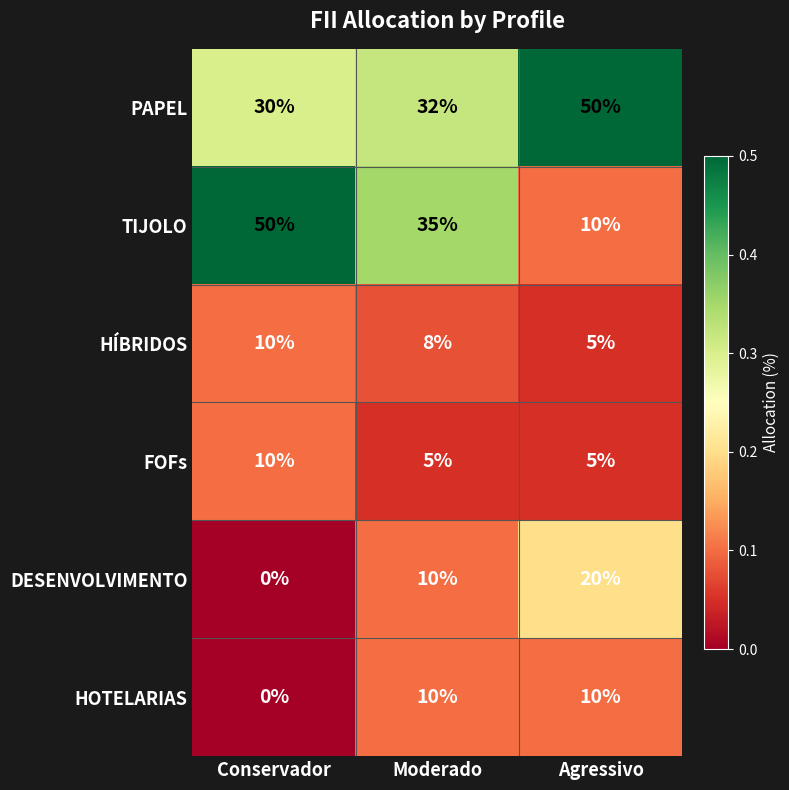

Reading left to right, list all the values displayed in this chart.

PAPEL: 30	32	50
TIJOLO: 50	35	10
HÍBRIDOS: 10	8	5
FOFs: 10	5	5
DESENVOLVIMENTO: 0	10	20
HOTELARIAS: 0	10	10